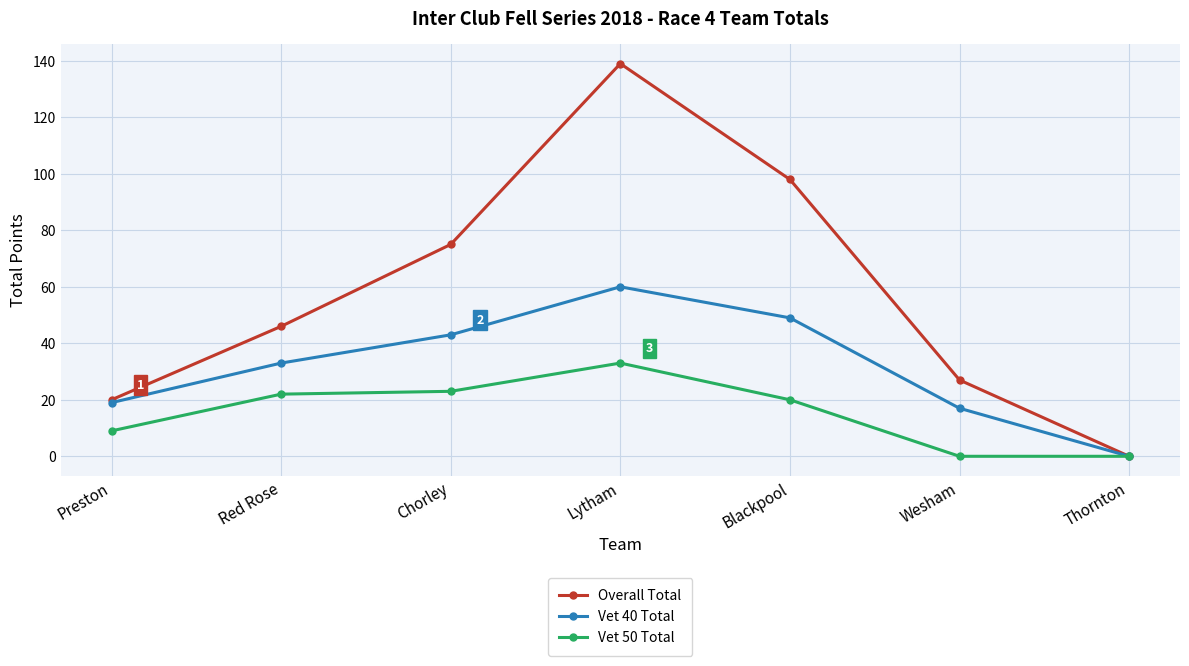

Is this an area chart (filled region under the line)?

No